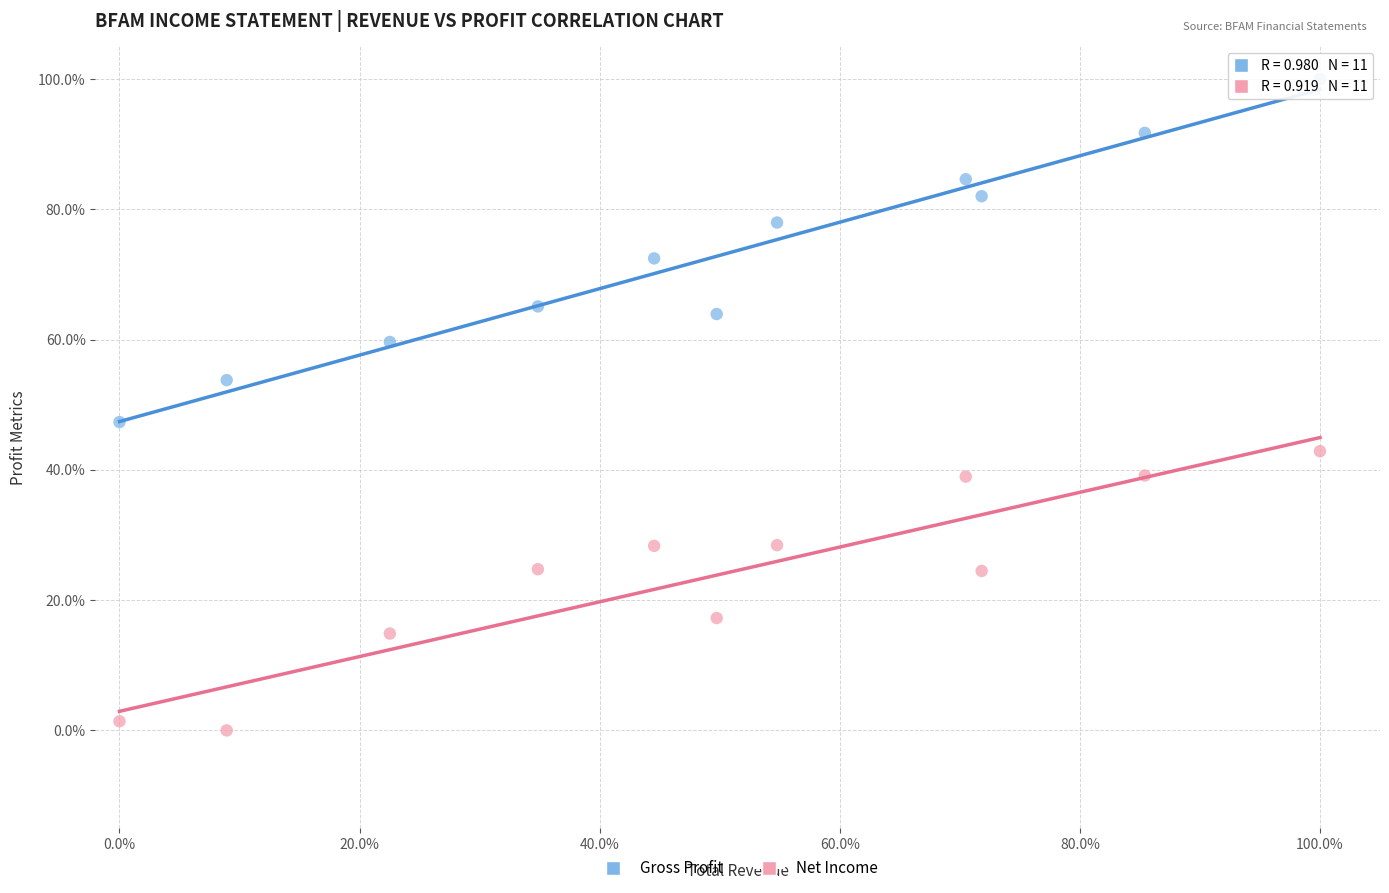

Which series has the largest Y range (max minus min)?

Gross Profit